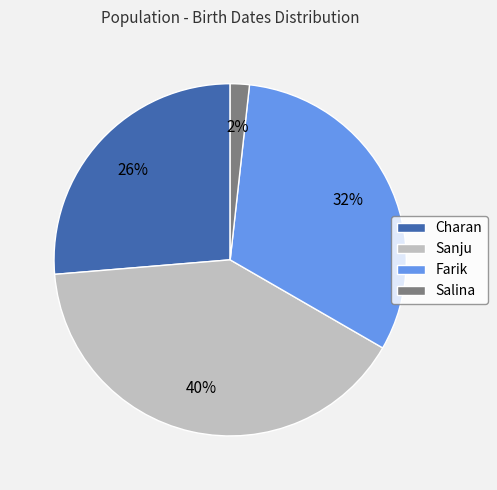

To the nearest percent, what is the combined percentage of Salina and Charan?

28%